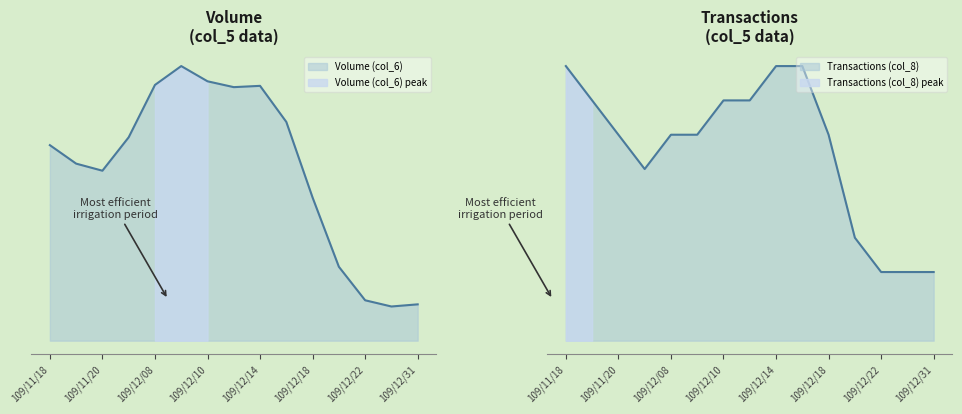

Which series has the largest total across all categories?

Volume (col_6)